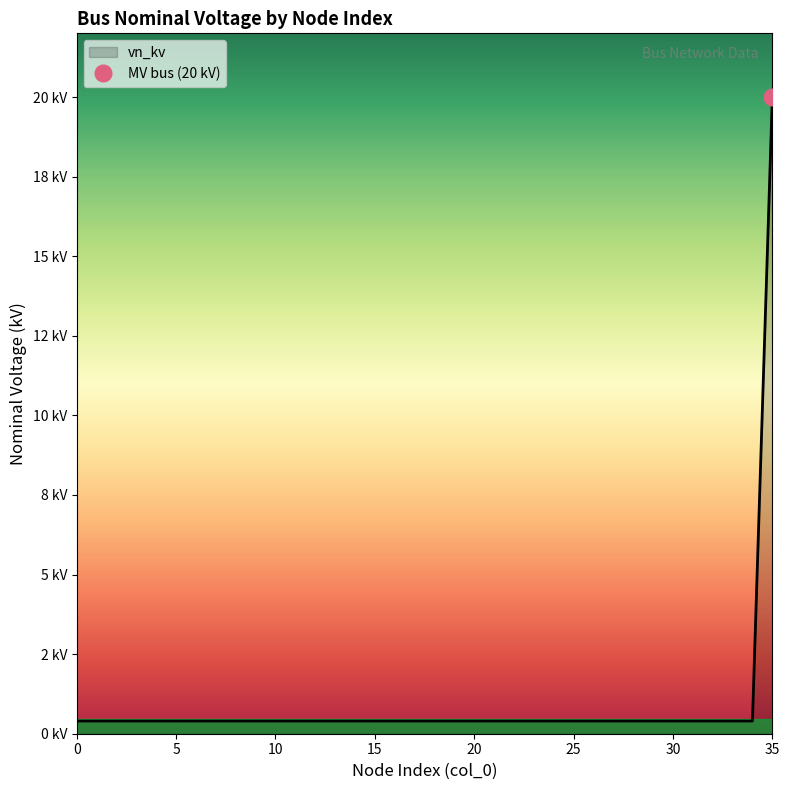

True or false: the data shows 0.4 at 26.

True